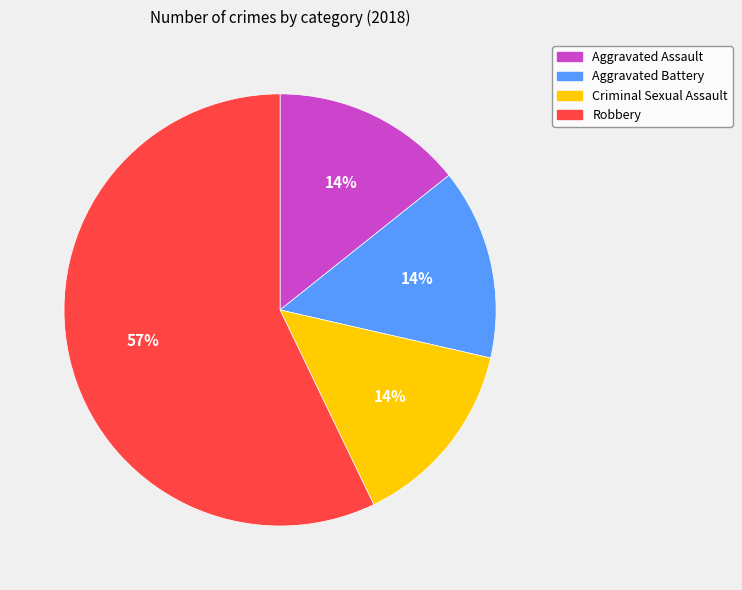

True or false: Aggravated Battery accounts for 14% of the total.

True